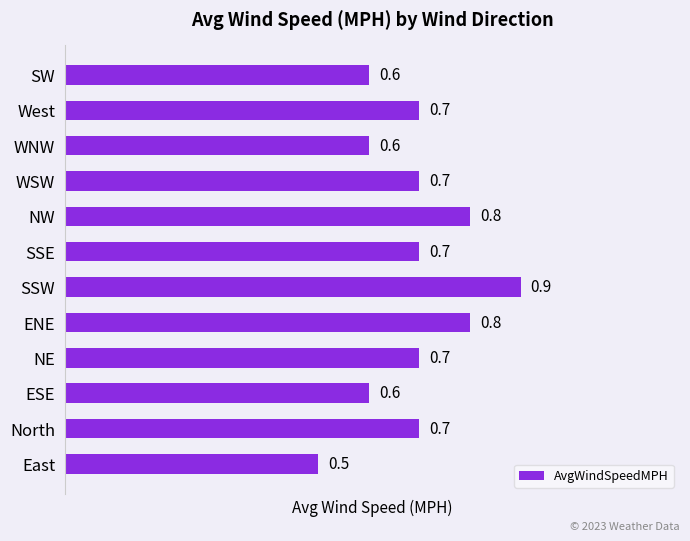

How many values are between 0 and 1?

12